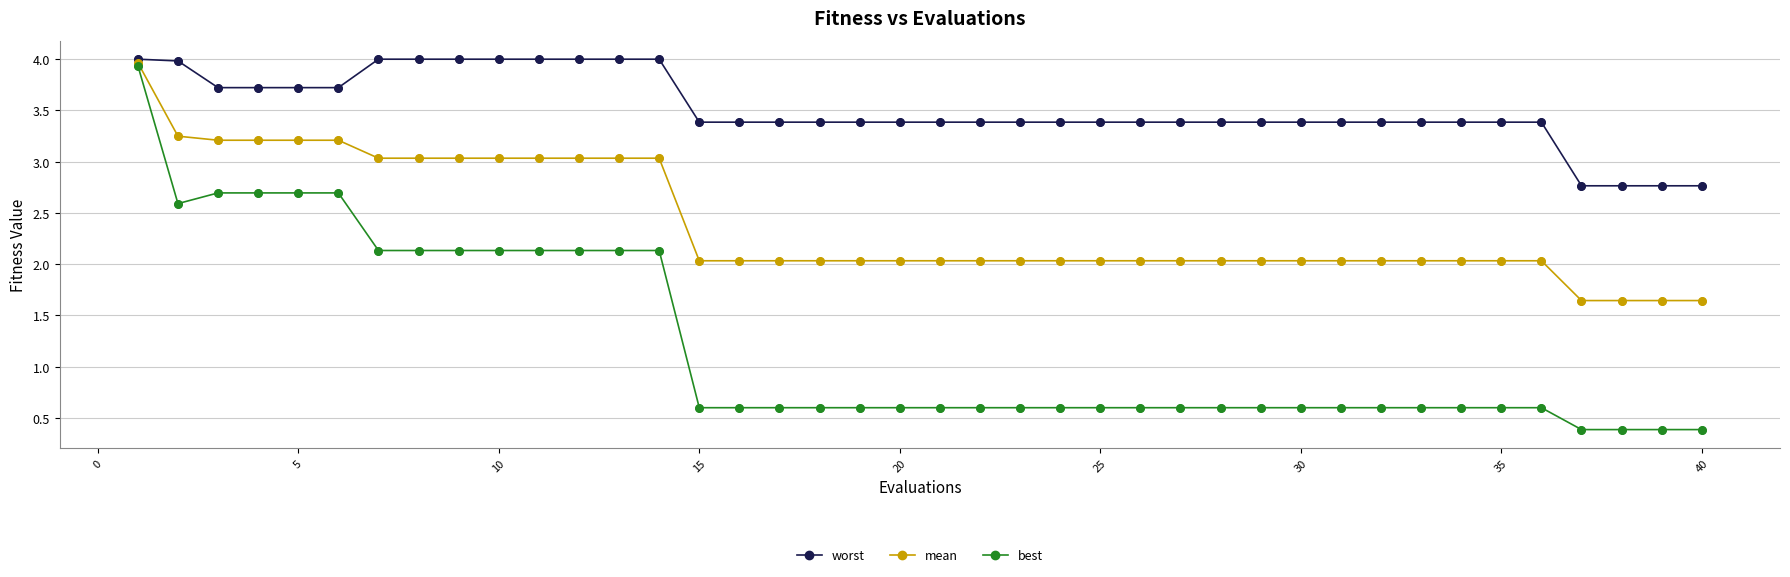

At how many categories does at least one series exceed 1?

40